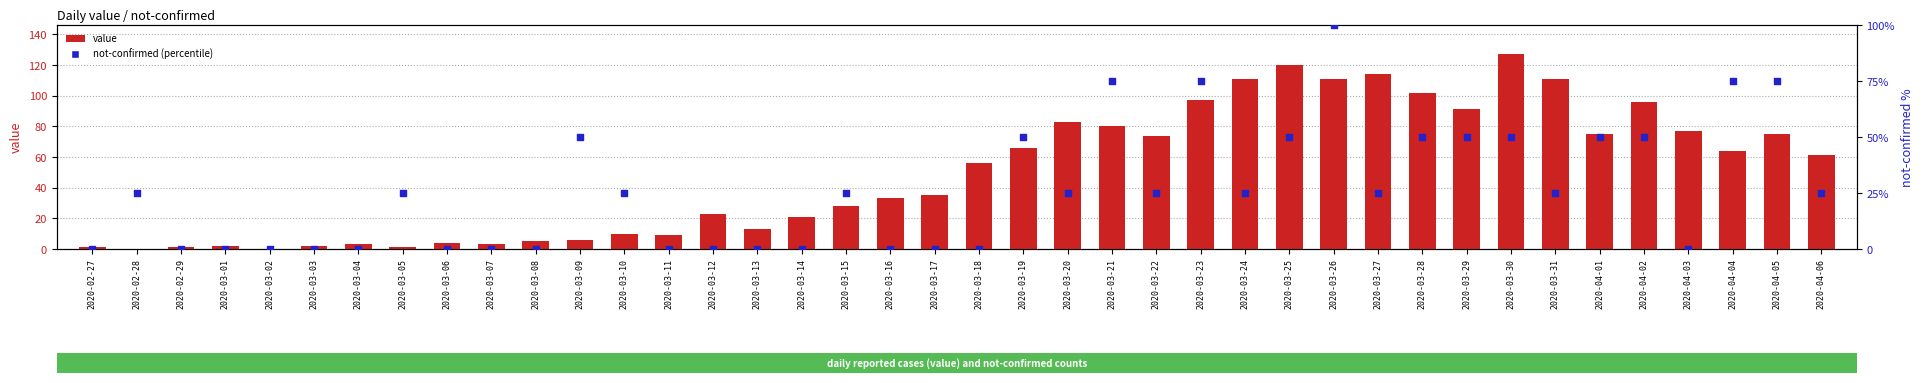

Which series has the largest total across all categories?

value